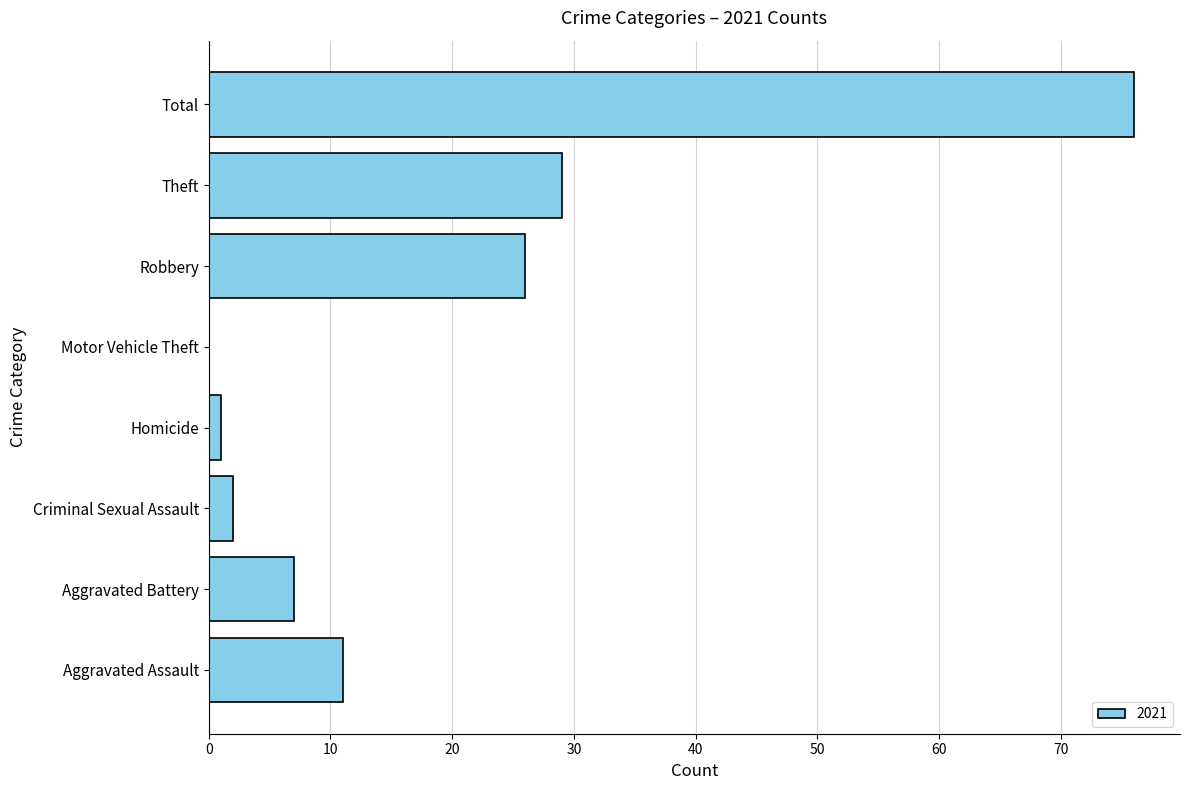

Which label corresponds to the largest value in the chart?

Total